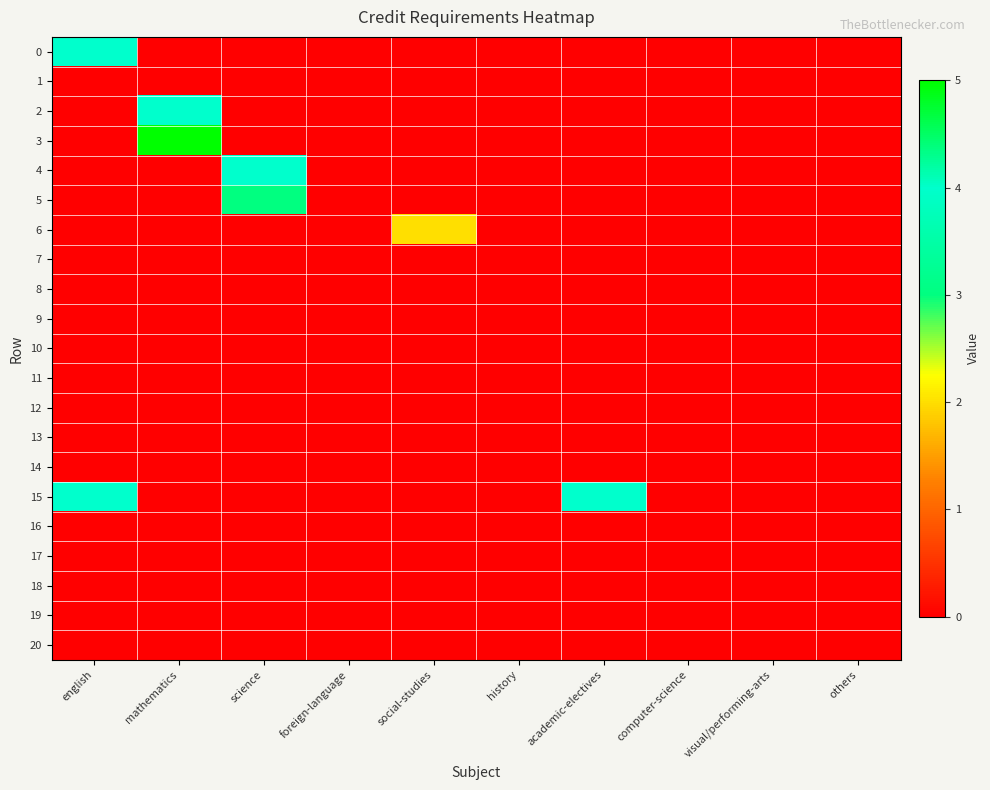

At history, list the series in order from largest to smallest.

0, 1, 2, 3, 4, 5, 6, 7, 8, 9, 10, 11, 12, 13, 14, 15, 16, 17, 18, 19, 20